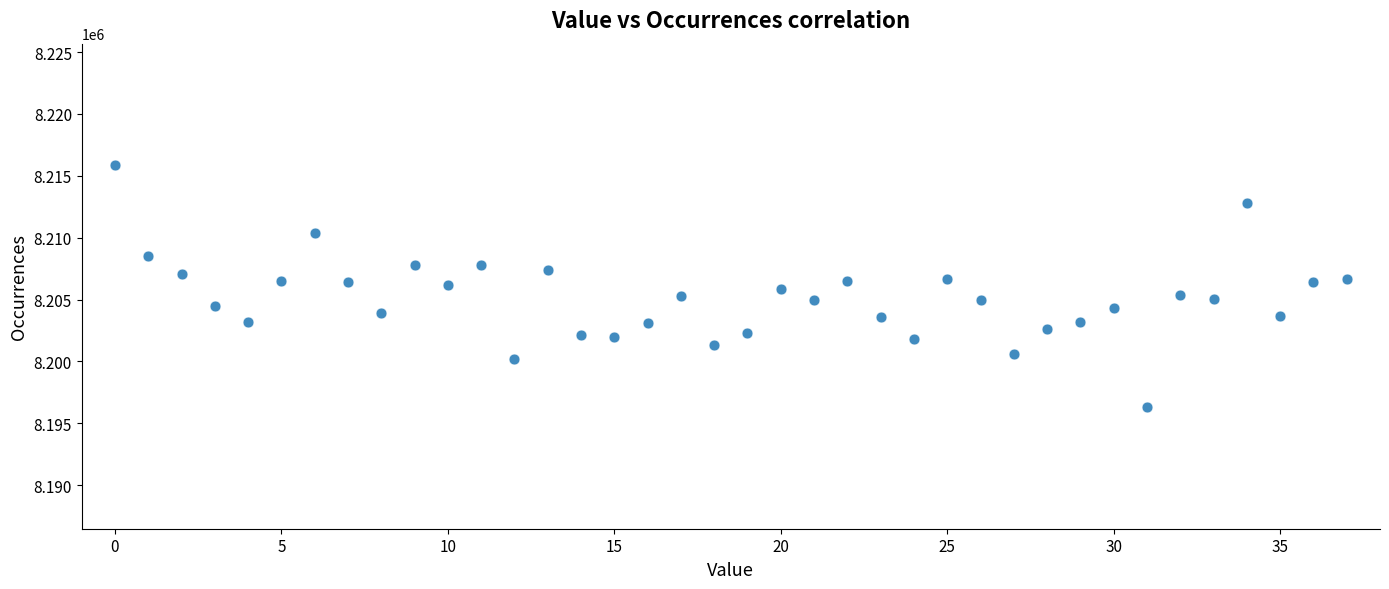

What is the range of Y values (max minus min)?

19601